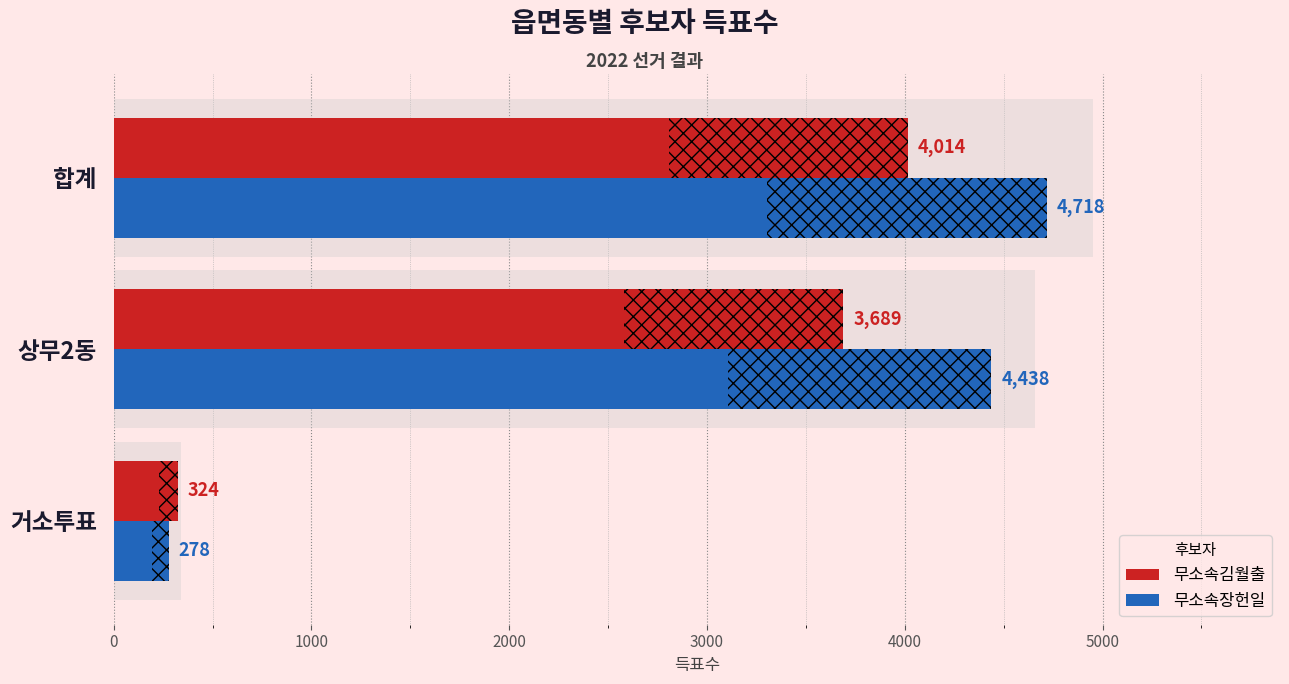

Is the value of 무소속김월출 at 합계 greater than the value of 무소속장헌일 at 상무2동?

No